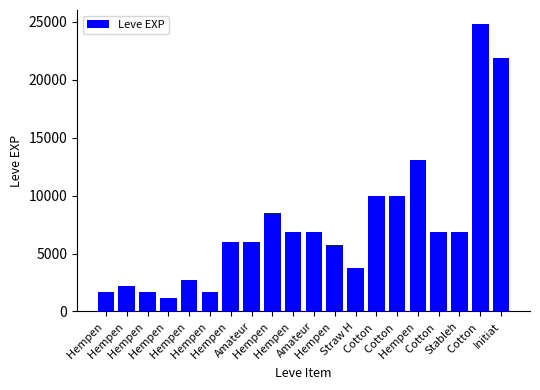

What is the sum of the values at Hempen  and Hempen ?

6890